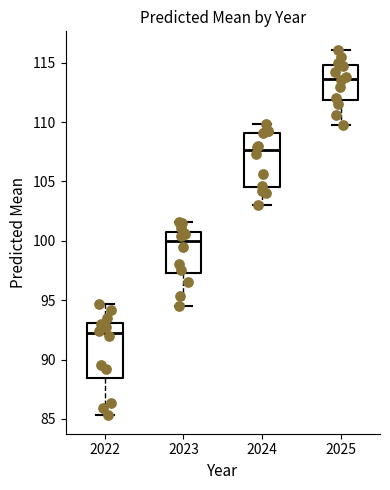

Reading left to right, transcribe this box plot: for each box, give where its median line is, the range the box spans, and where its two whiskers end, as read against the y-axis. The values are not printed on the chart, so give them approximately, as read against the axis.

2022: median 92.0, box 88.5 to 93.0, whiskers 85.5 to 94.5
2023: median 100.0, box 97.5 to 101.0, whiskers 94.5 to 101.5
2024: median 107.5, box 104.5 to 109.0, whiskers 103.0 to 110.0
2025: median 113.5, box 112.0 to 115.0, whiskers 109.5 to 116.0